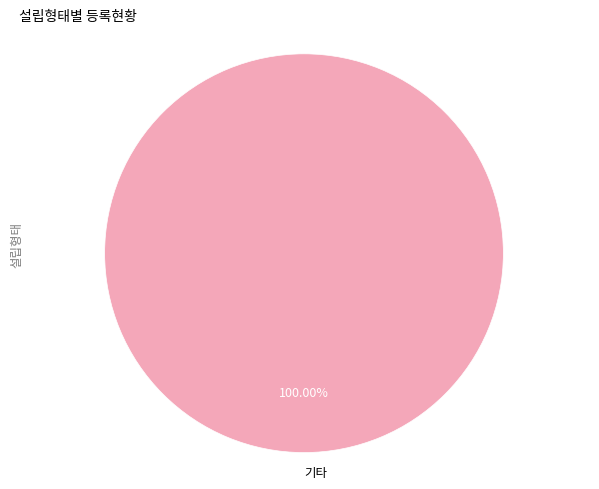

Rank the categories by value from lowest to highest.

기타